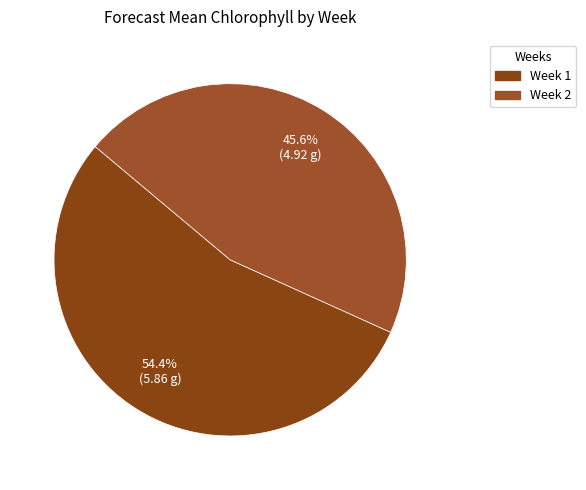

How many slices are in this pie chart?

2